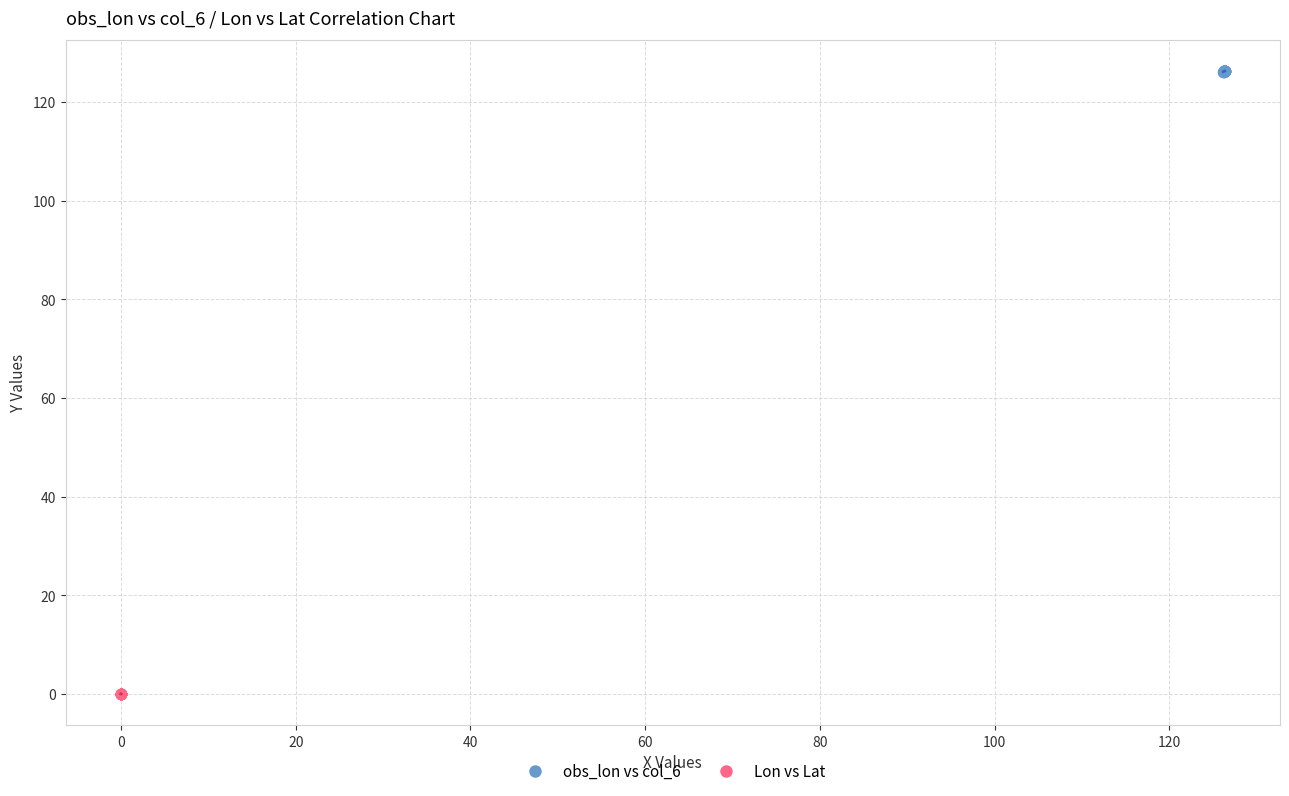

Which series reaches the minimum Y coordinate?

Lon vs Lat